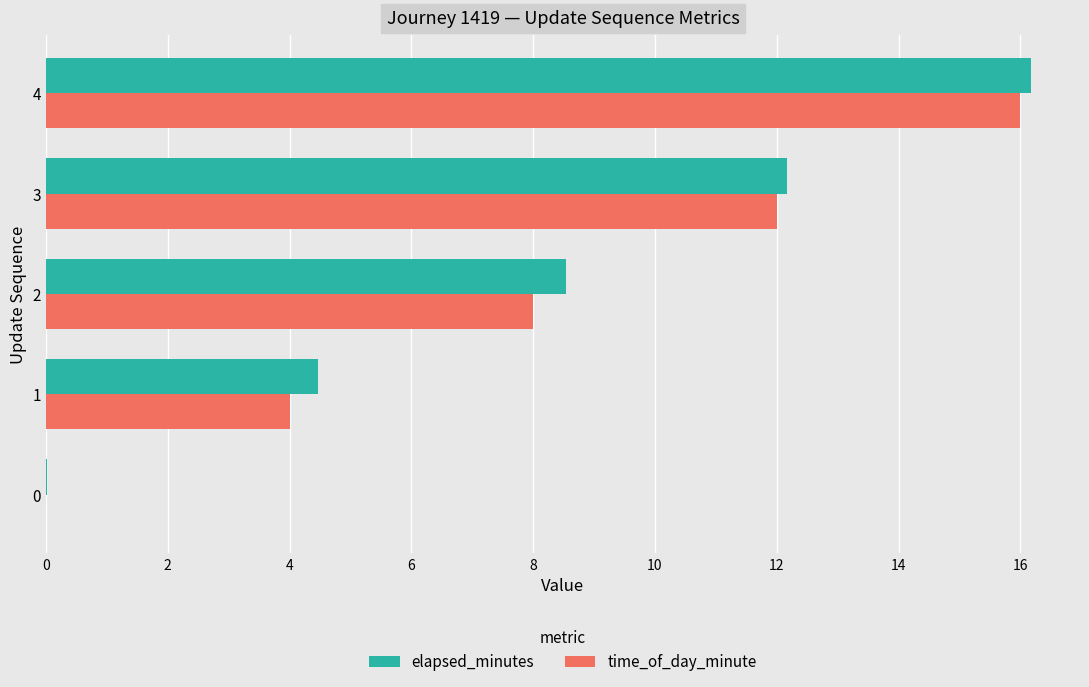

The elapsed_minutes series shows 16.5 at 3. True or false?

False